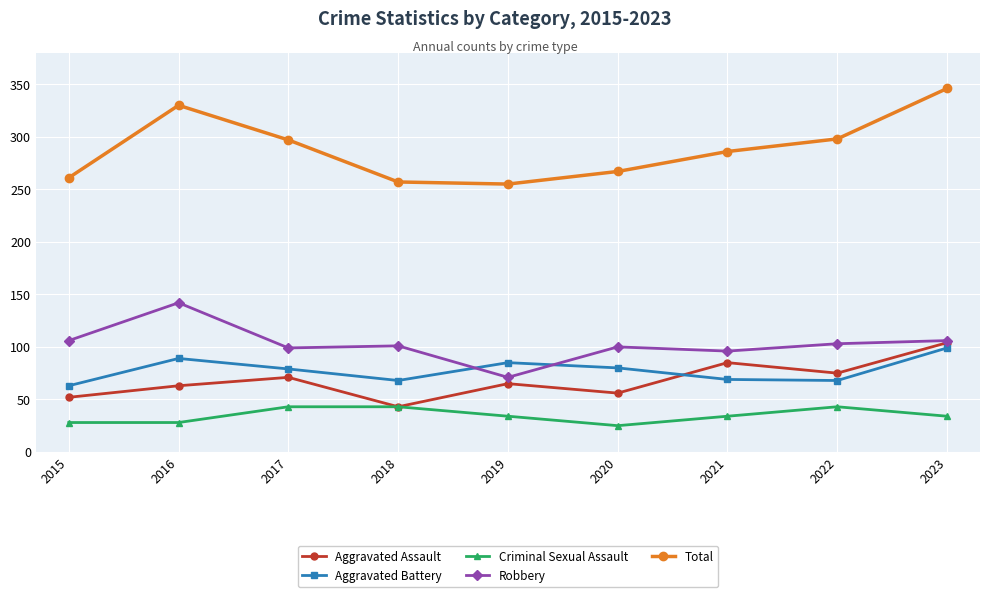

True or false: Aggravated Battery has more than 0 points higher than both neighbors.

True